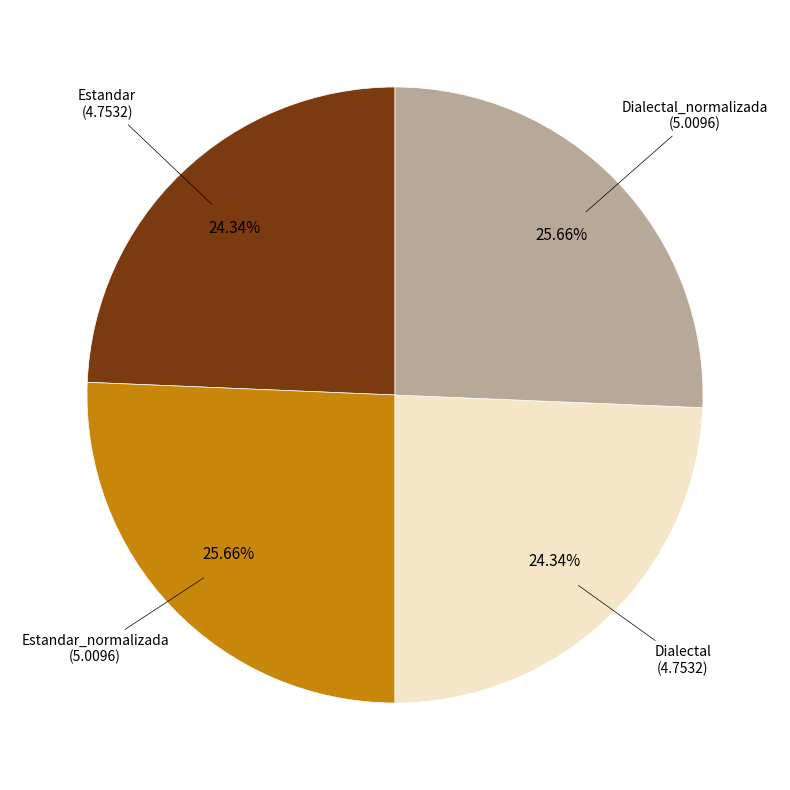

How many slices are in this pie chart?

4